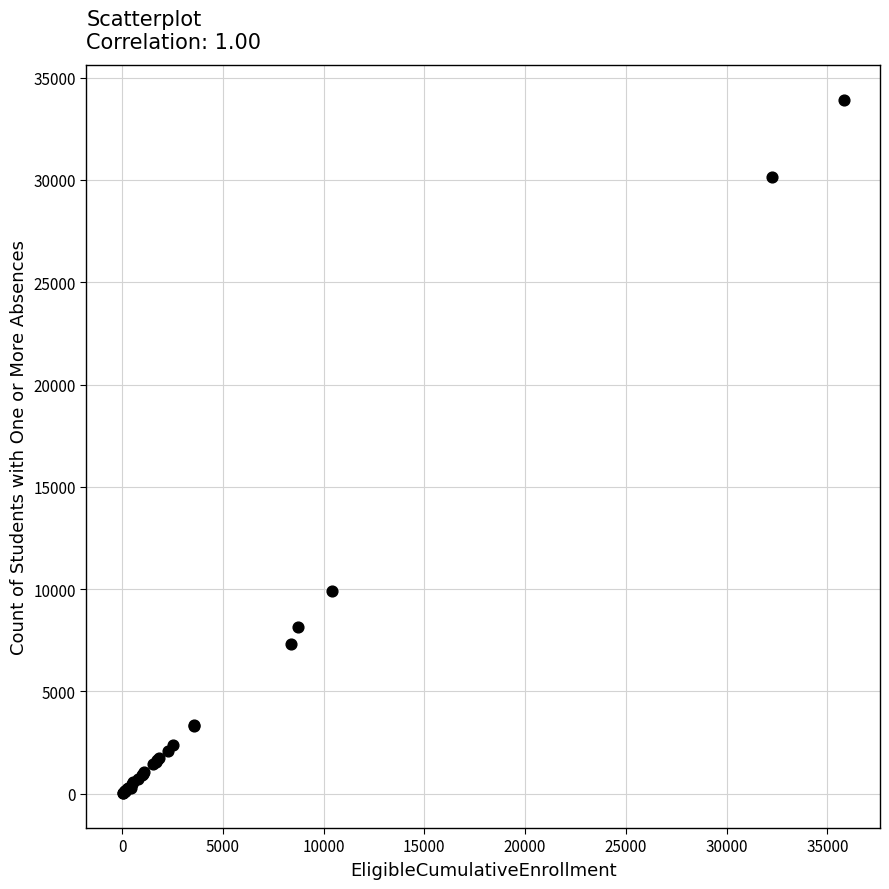

What Y value in the scatter plot is closest to 16974?

9926